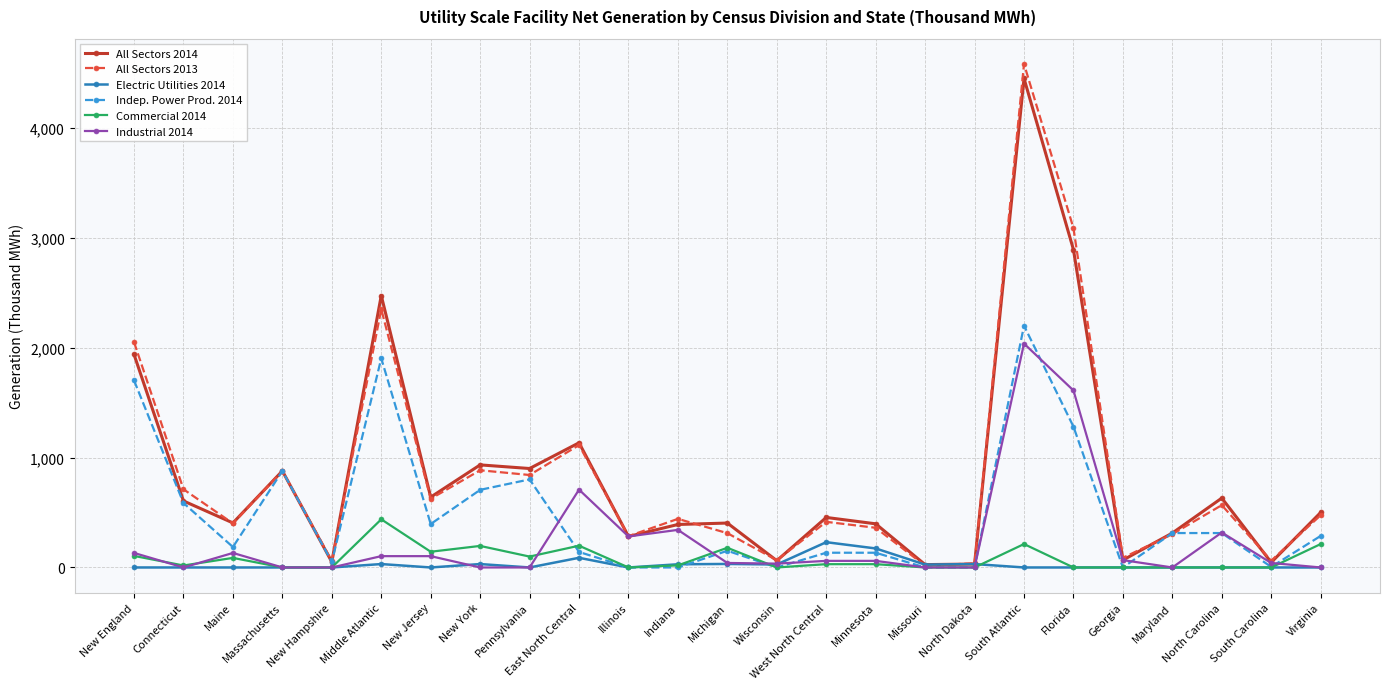

Does the chart display data point markers on the line(s)?

Yes